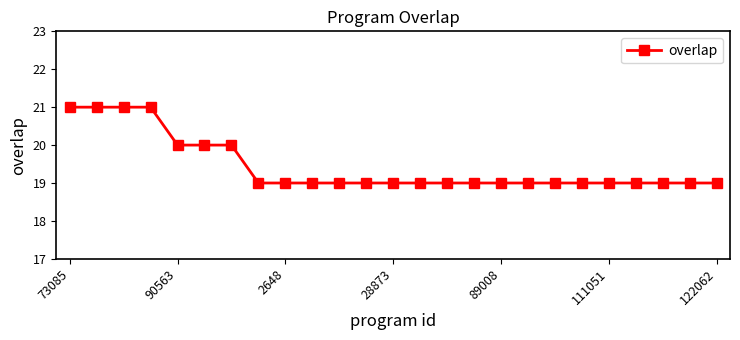

What is the greatest value displayed?

21